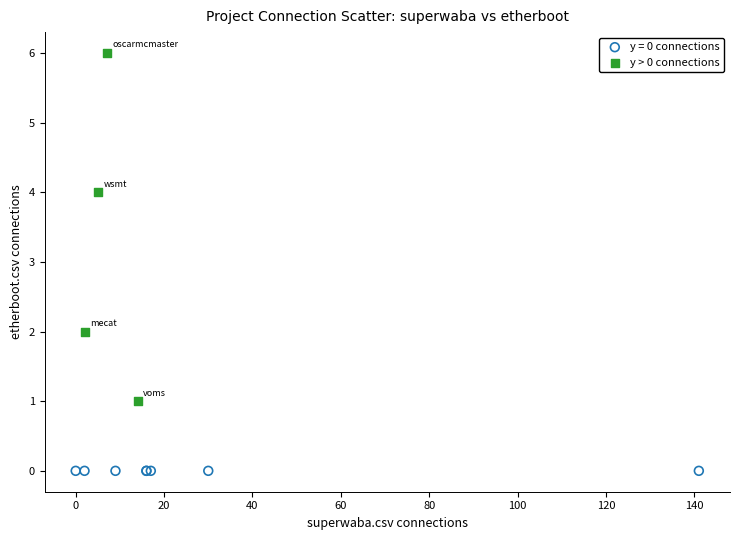

Which series contains the highest Y value?

y > 0 connections